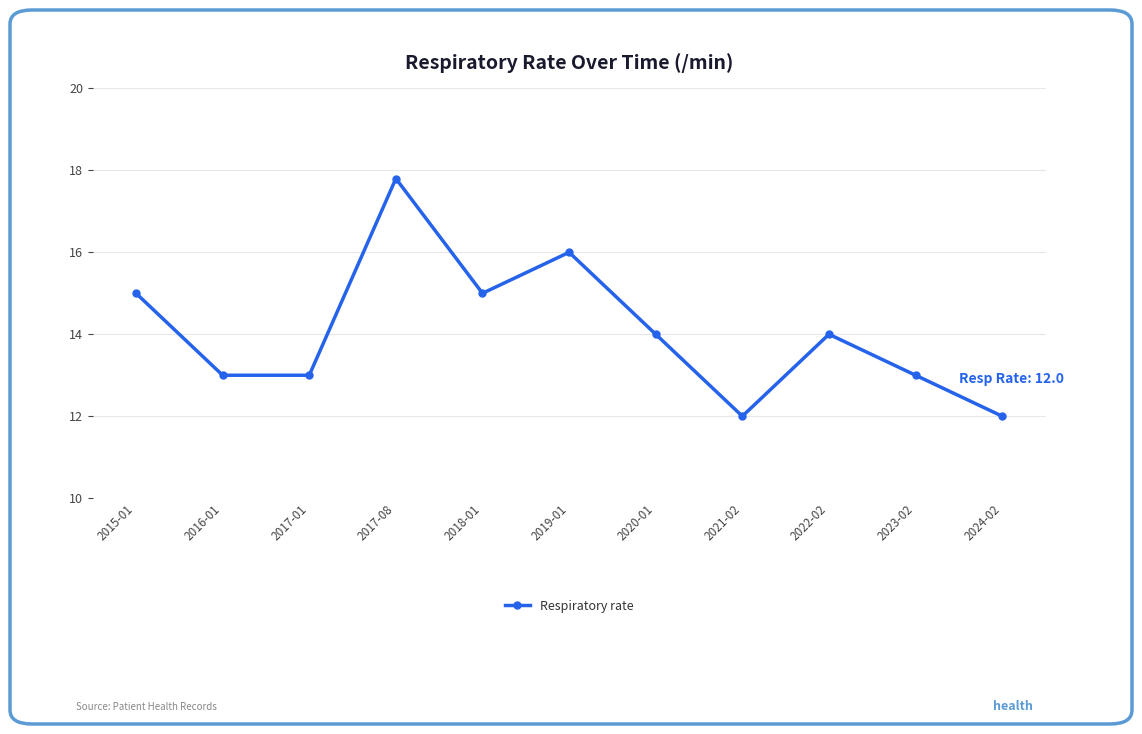

What is the average value?

14.1